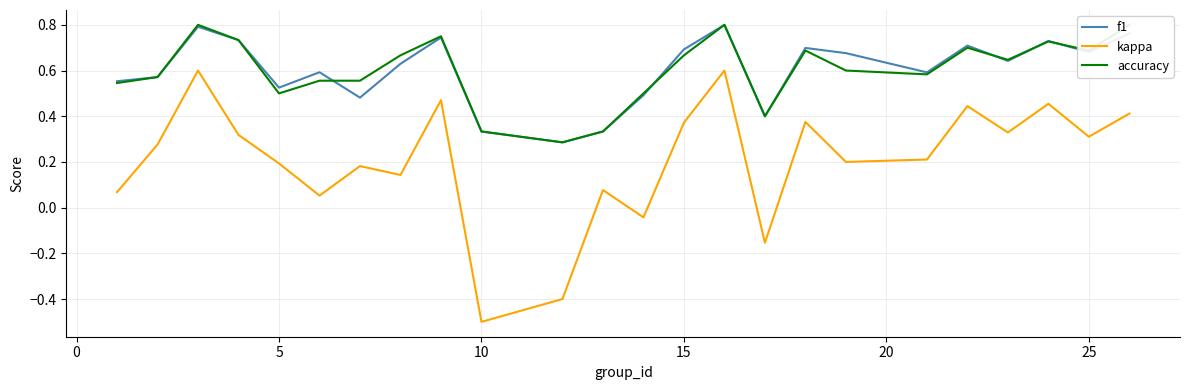

True or false: kappa has a value of 0.2 at 5.

True